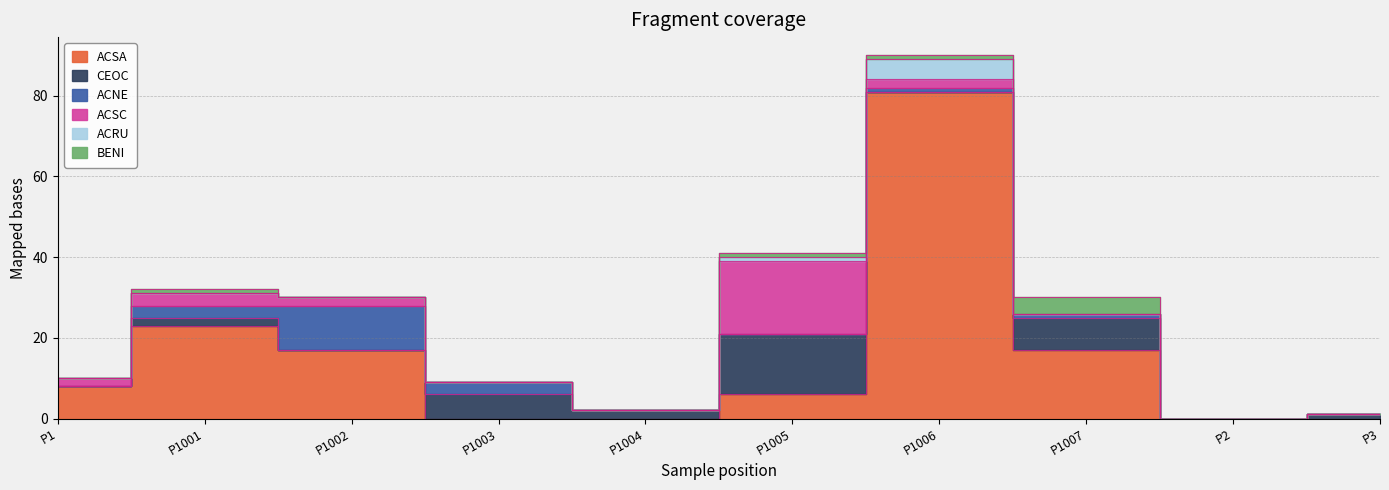

What is the sum of all CEOC values?

34